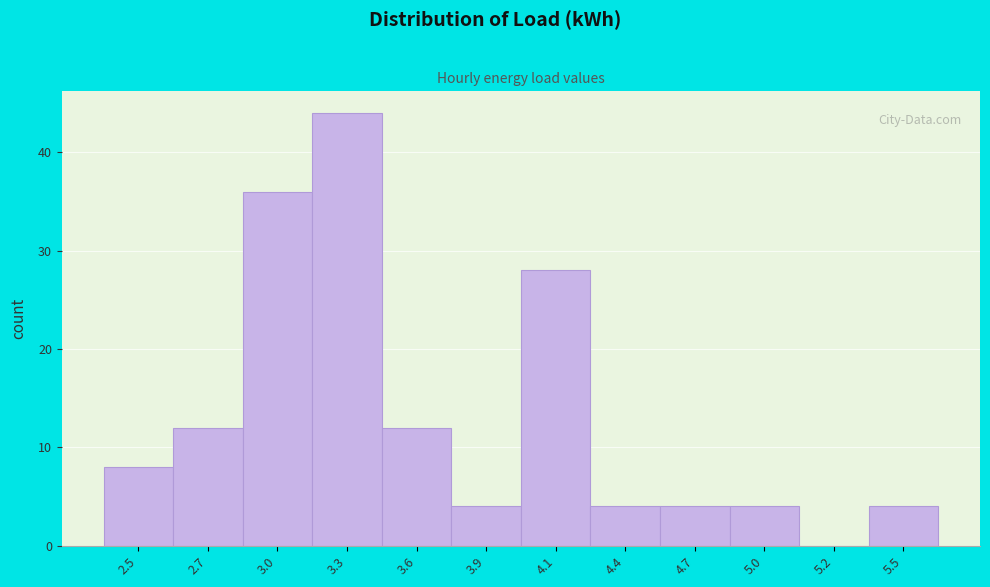

Reading left to right, extract all data points from this chart.

2.5=8	2.7=12	3.0=36	3.3=44	3.6=12	3.9=4	4.1=28	4.4=4	4.7=4	5.0=4	5.2=0	5.5=4